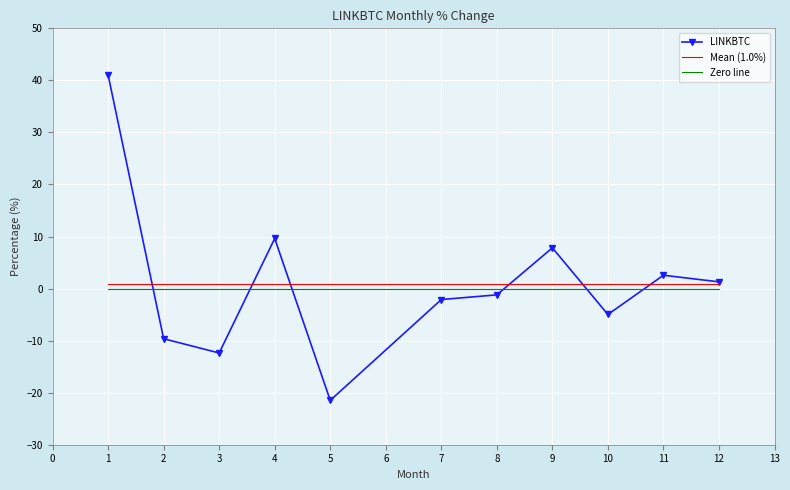

How many negative values are there?

6